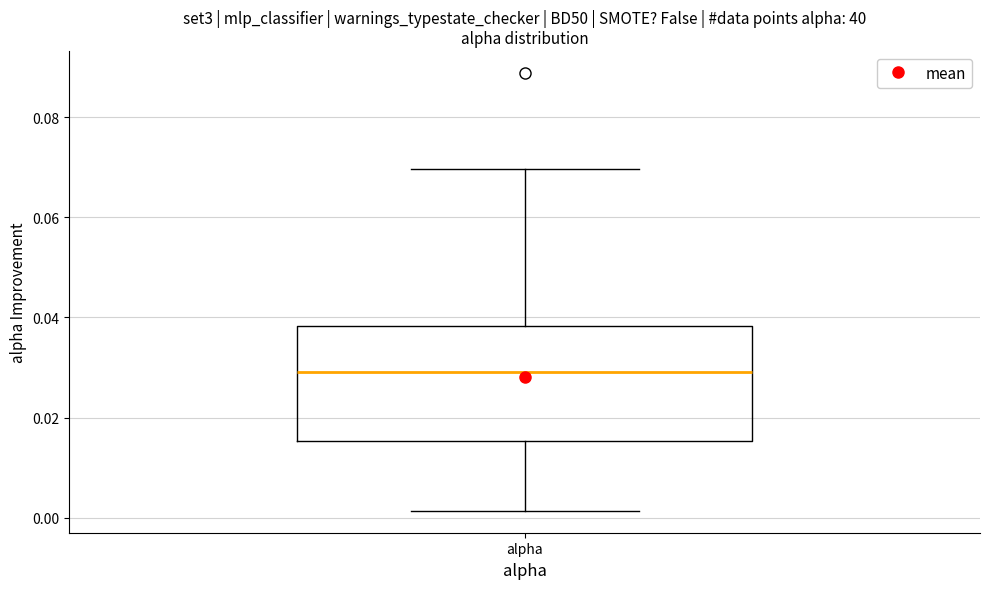

Where does the lower whisker of the box for alpha end on the y-axis? The values are not printed on the chart, so give them approximately, as read against the axis.

0.002